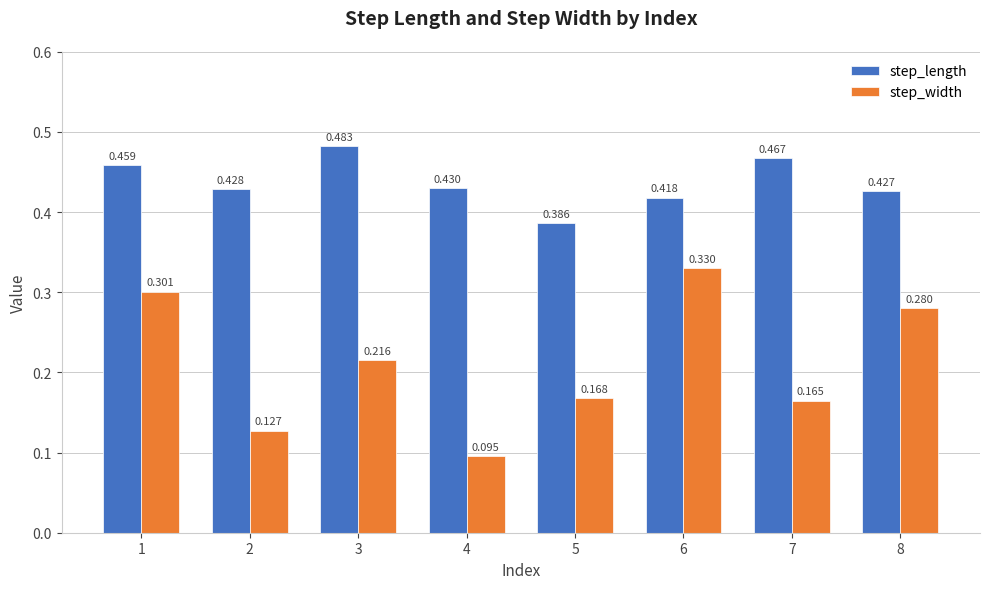

Is the value of step_length at 6 greater than the value of step_width at 8?

Yes